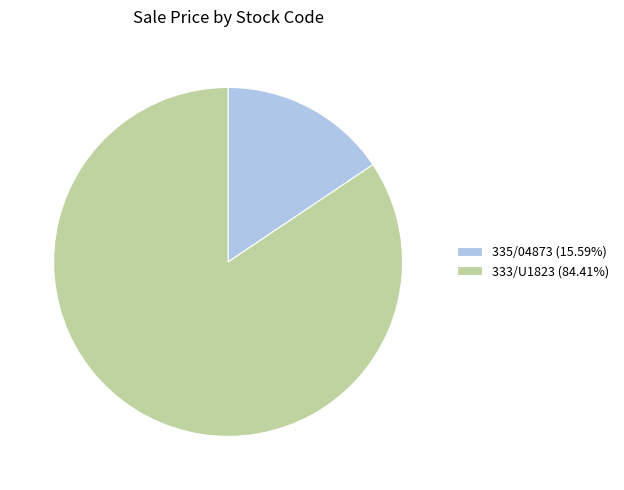

Approximately how many times larger is the value at 333/U1823 (84.41%) compared to 335/04873 (15.59%)?

5.4